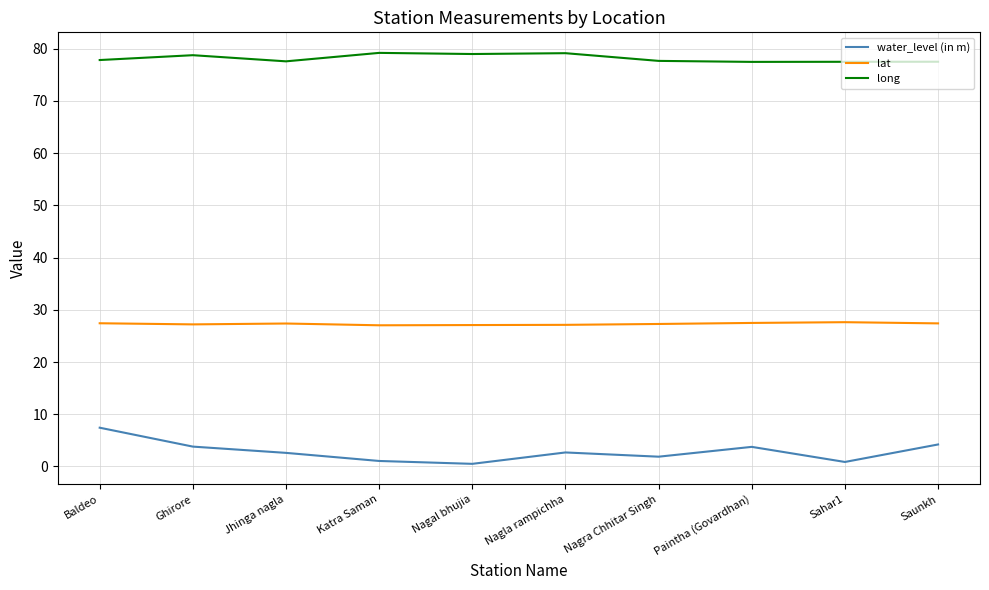

What is the sum of all water_level (in m) values?

28.7